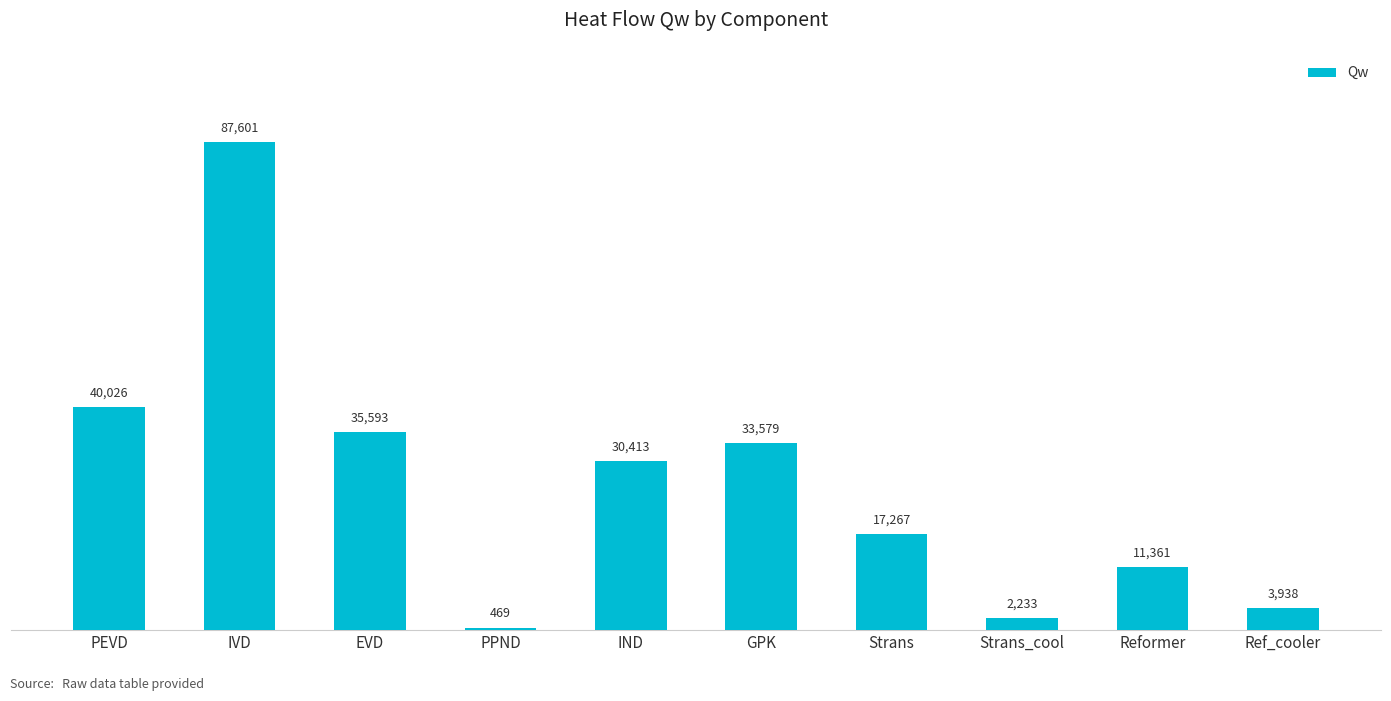

Does the chart contain stacked bars?

No